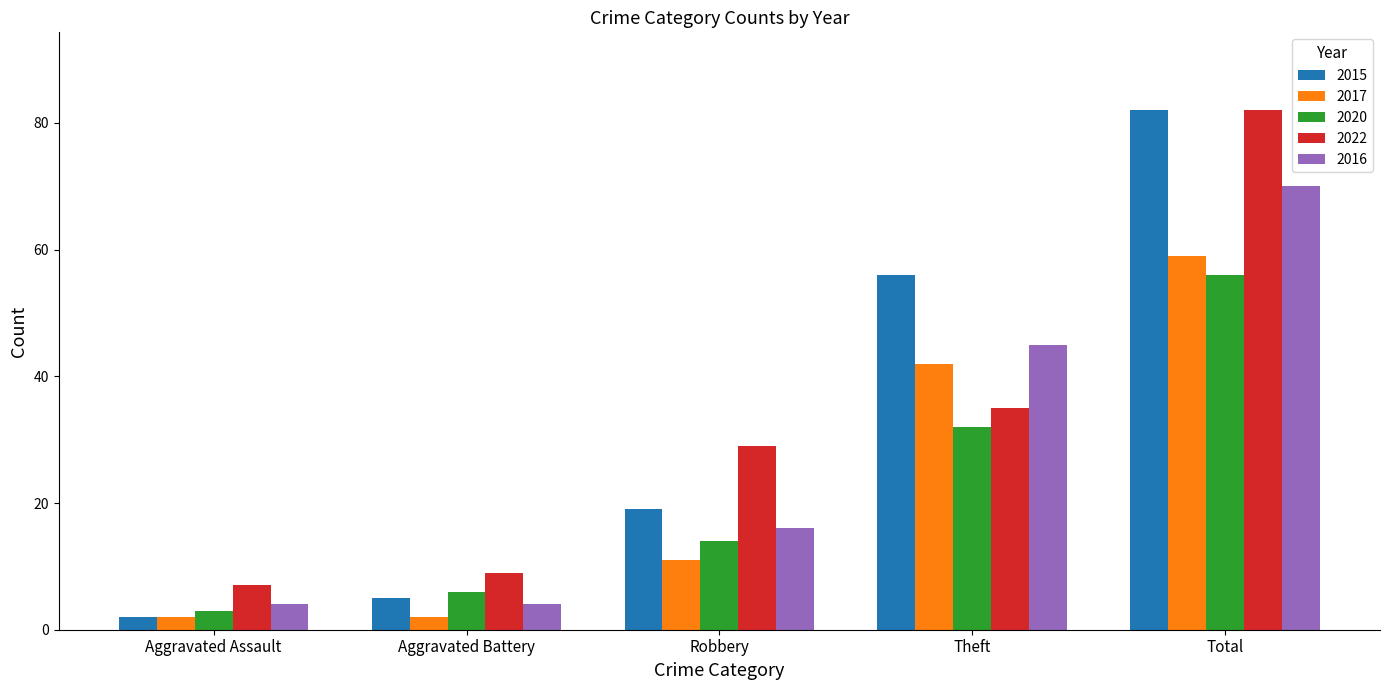

Which series has the largest range (max minus min)?

2015